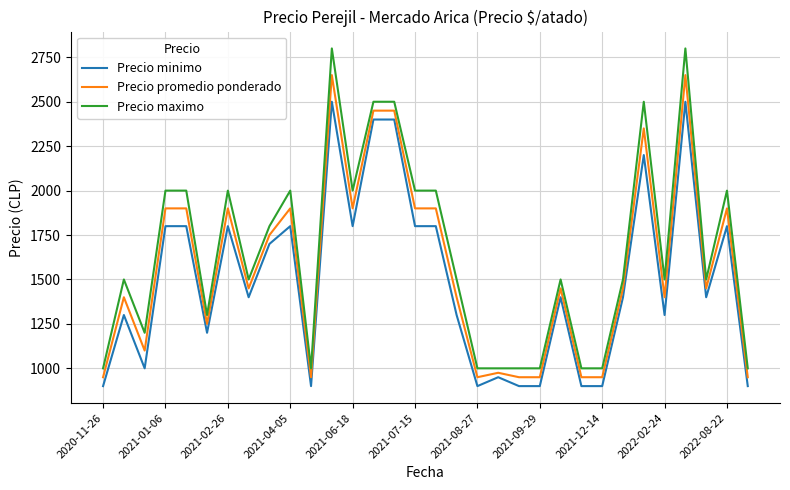

What is the minimum value shown in the chart?

900